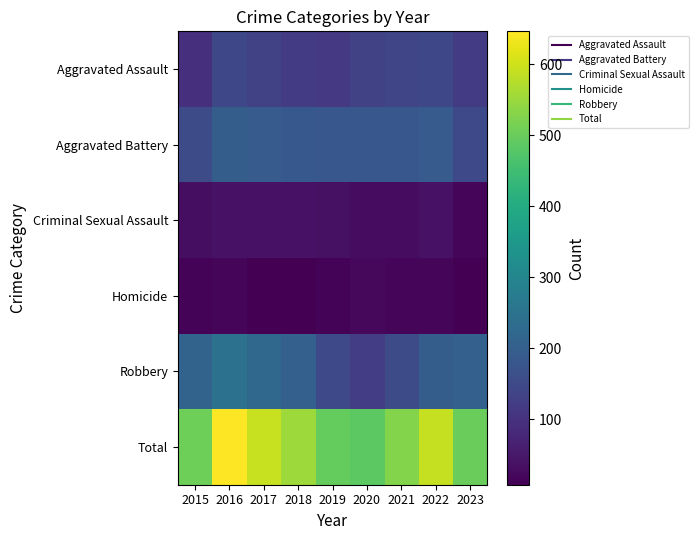

Reading left to right, transcribe all the data shown in this chart.

Aggravated Assault: 2015=95	2016=146	2017=131	2018=119	2019=113	2020=131	2021=142	2022=146	2023=121
Aggravated Battery: 2015=154	2016=196	2017=191	2018=183	2019=182	2020=180	2021=182	2022=190	2023=148
Criminal Sexual Assault: 2015=31	2016=39	2017=39	2018=38	2019=37	2020=28	2021=30	2022=39	2023=18
Homicide: 2015=13	2016=18	2017=8	2018=8	2019=14	2020=22	2021=20	2022=20	2023=9
Robbery: 2015=212	2016=247	2017=224	2018=204	2019=150	2020=124	2021=153	2022=196	2023=203
Total: 2015=505	2016=646	2017=593	2018=552	2019=496	2020=485	2021=527	2022=591	2023=499